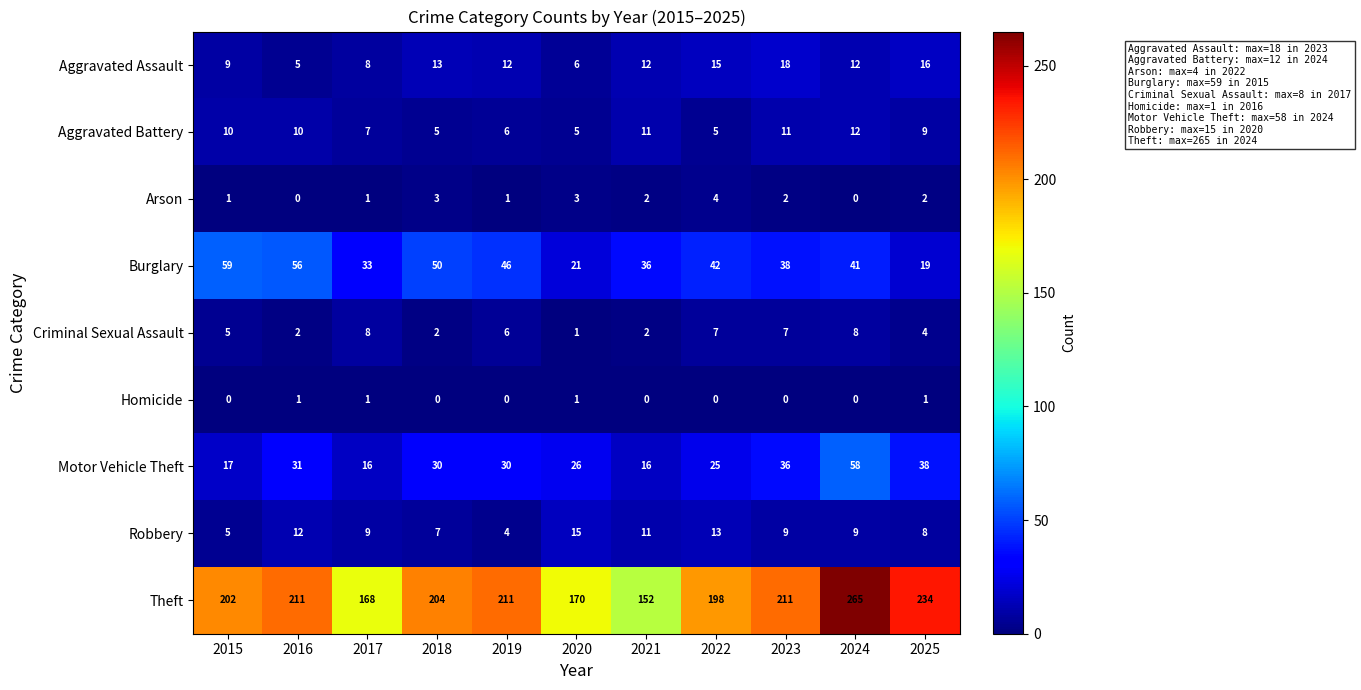

What is the average value of the Robbery series?

9